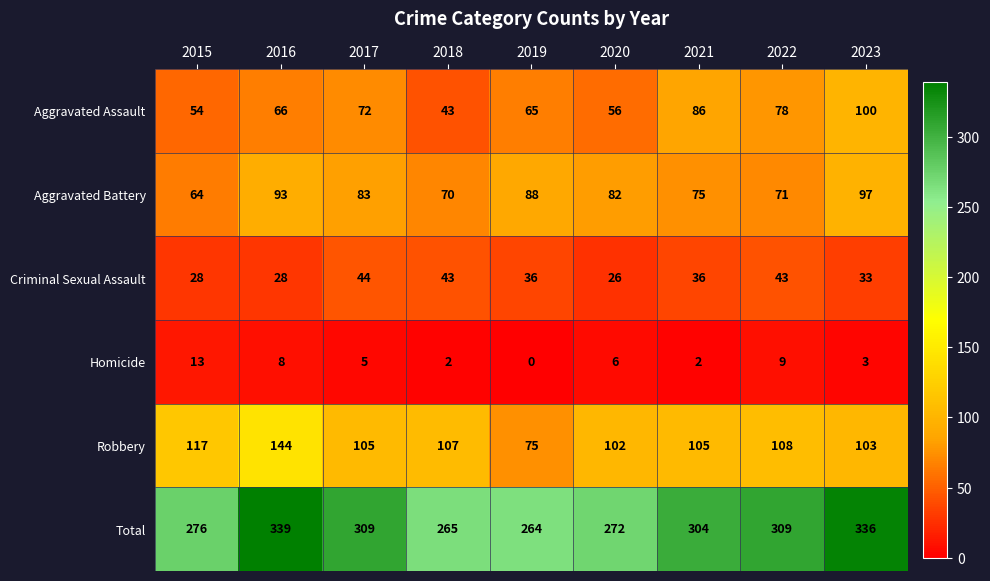

How many series are shown in this chart?

6